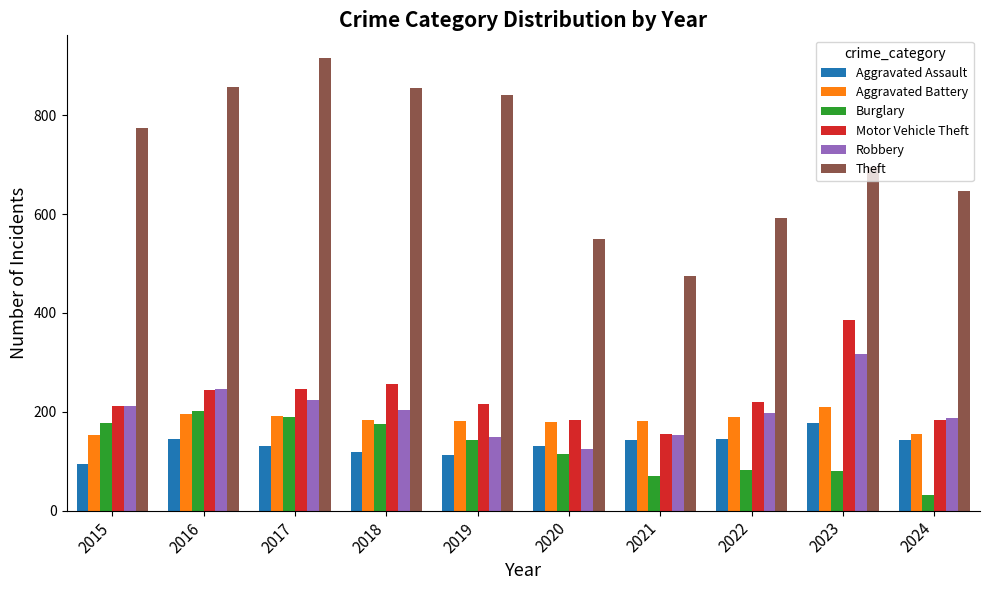

What is the highest value of the Burglary series?

201